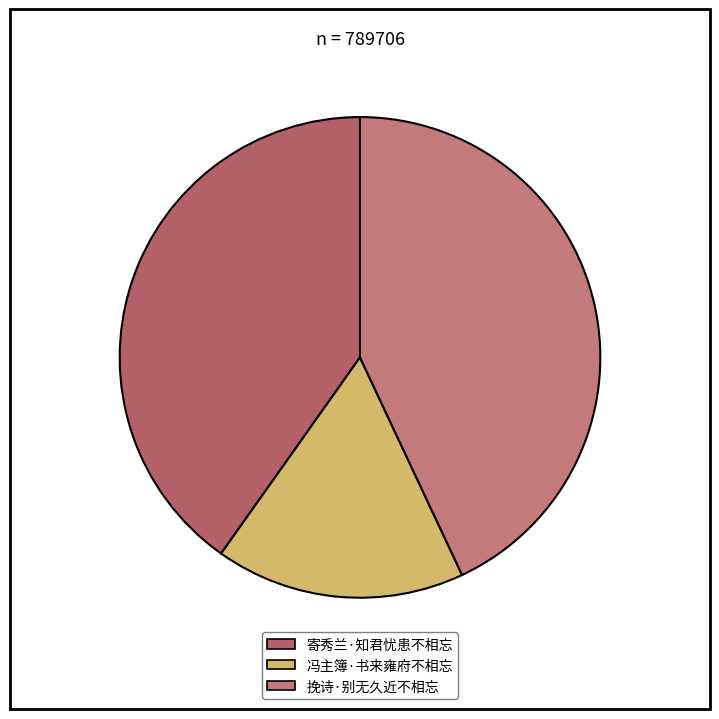

How many segments does this pie chart have?

3